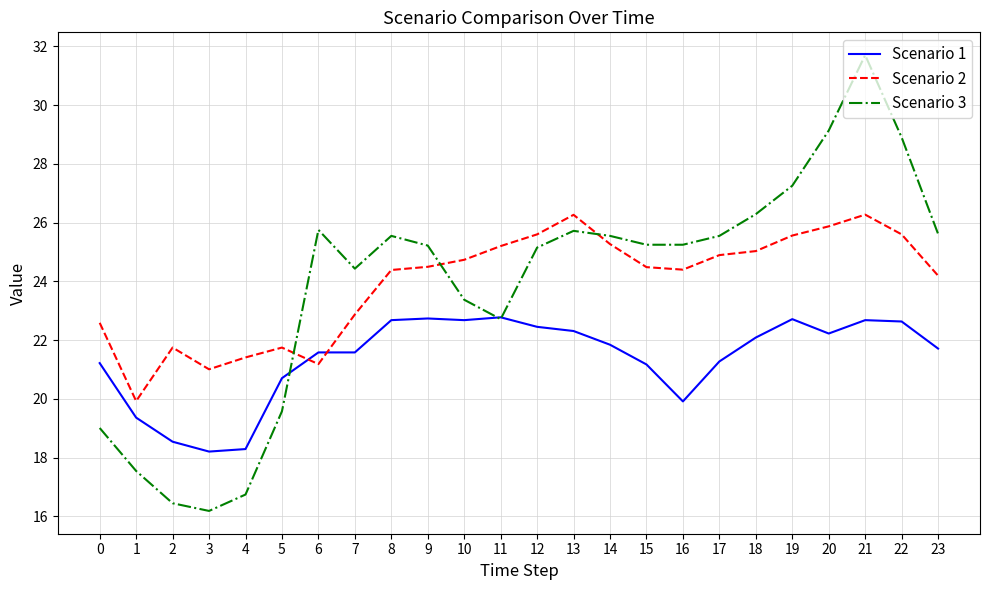

At which category is the sum across all series the highest?

21